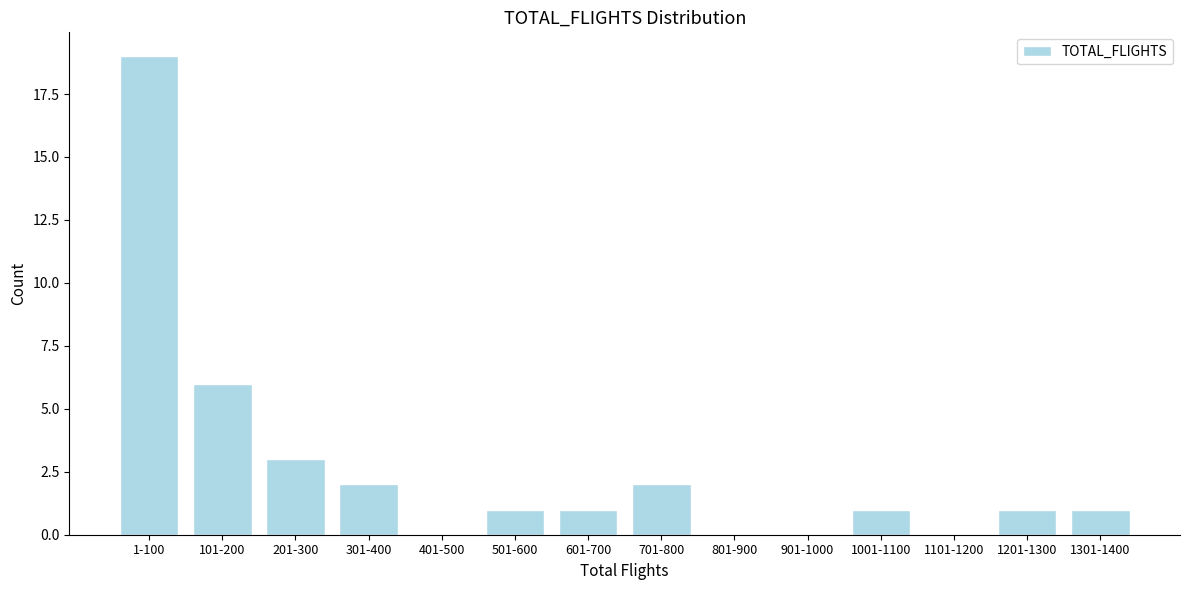

Where is the data nearest to the value 9?

101-200